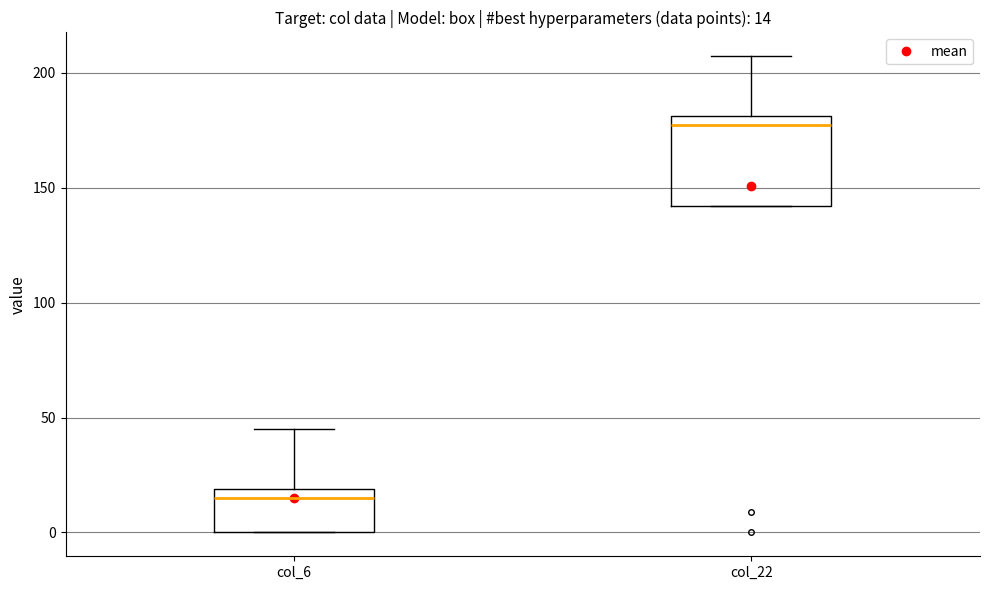

Which box has the lowest median line?

col_6